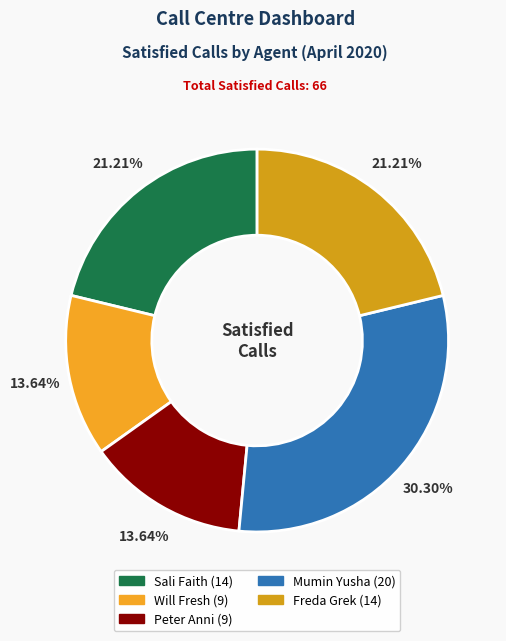

What is the change in value from Will Fresh to Freda Grek?

+5